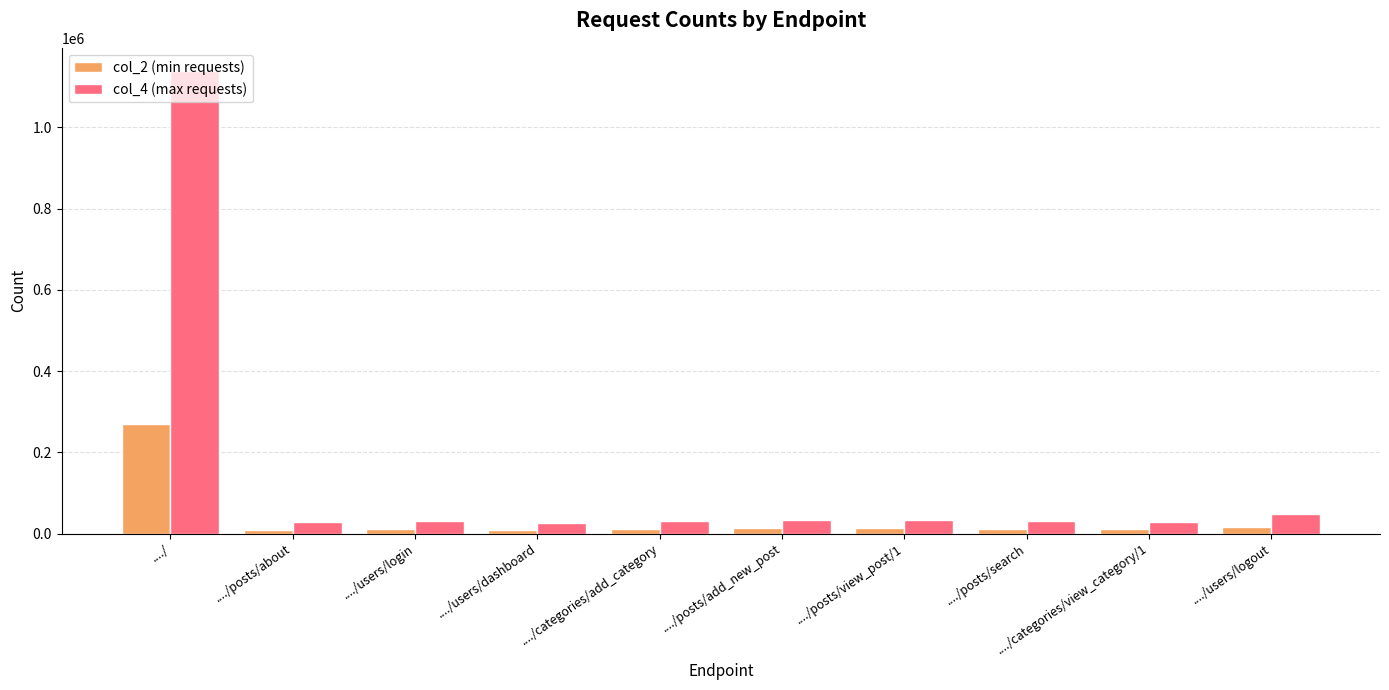

What is the sum of the col_2 (min requests) values at ..../posts/about and ..../users/logout?

26202